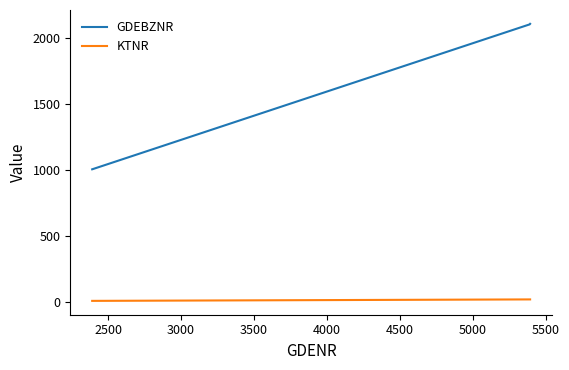

What are all the series names shown in the legend?

GDEBZNR, KTNR